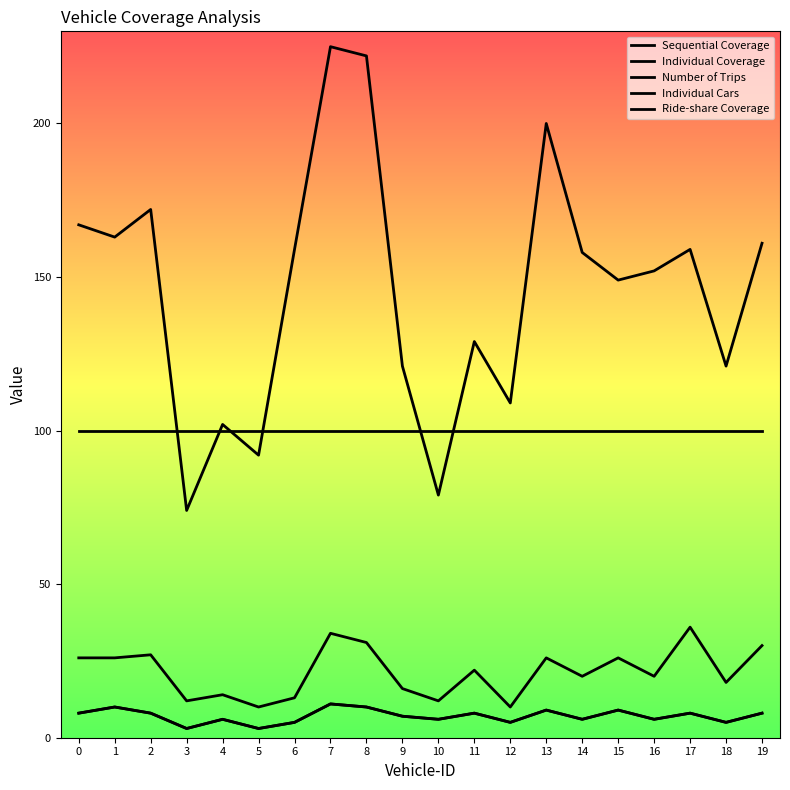

At which category does Number of Trips reach its first local valley?

3